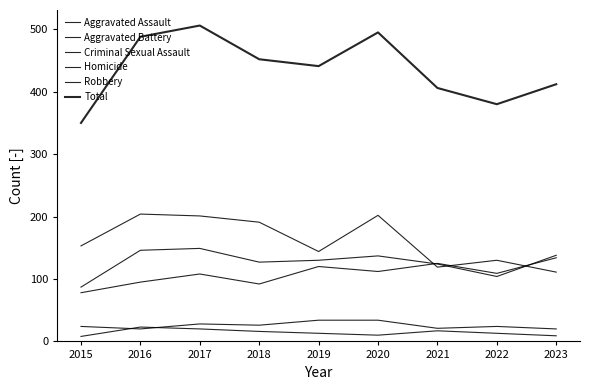

In Robbery, how many points are higher than both neighbors (excluding endpoints)?

3